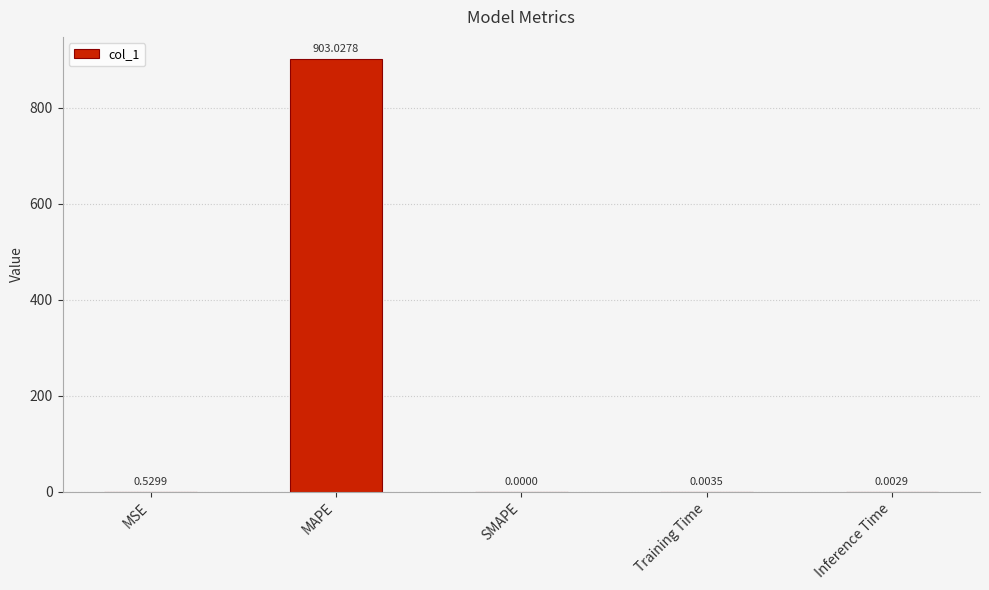

Between SMAPE and Inference Time, which is larger?

Inference Time